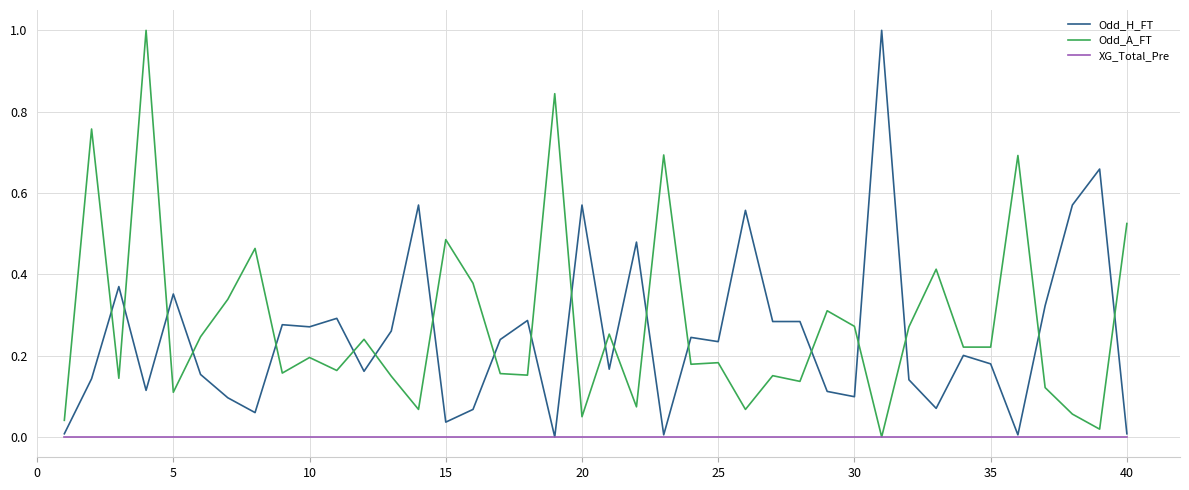

What is the highest value of the Odd_A_FT series?

1.0